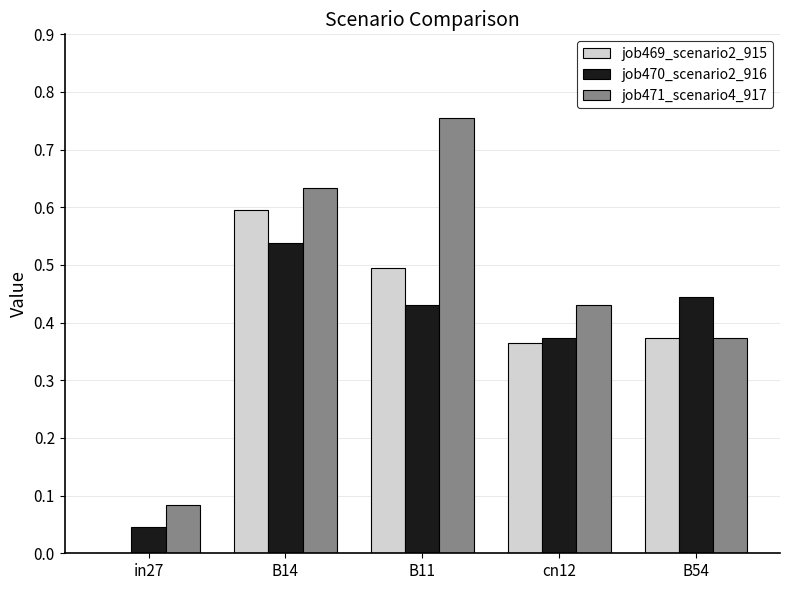

Which series has the largest range (max minus min)?

job471_scenario4_917